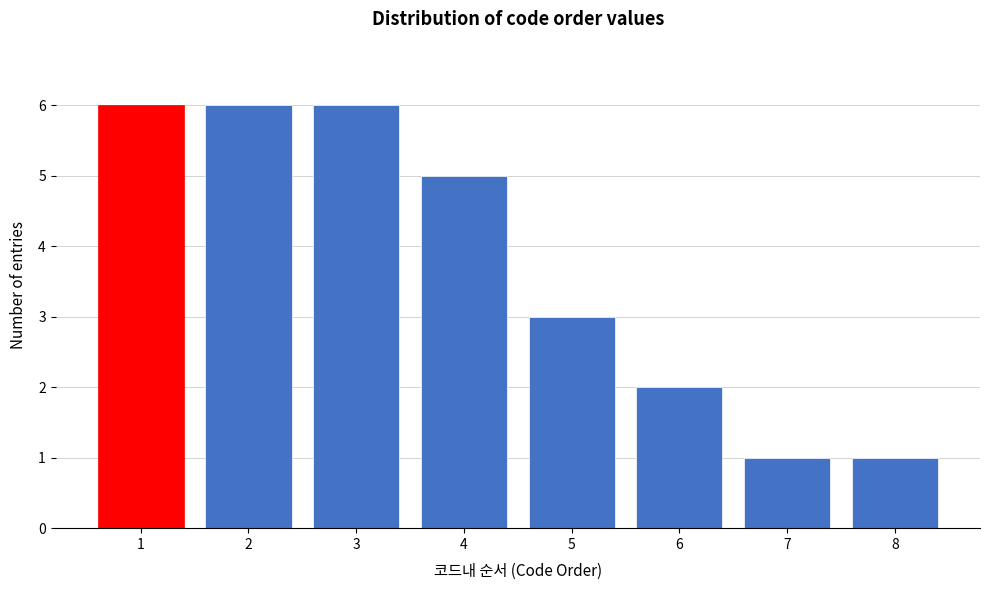

Reading right to left, extract all data points from this chart.

8=1	7=1	6=2	5=3	4=5	3=6	2=6	1=6